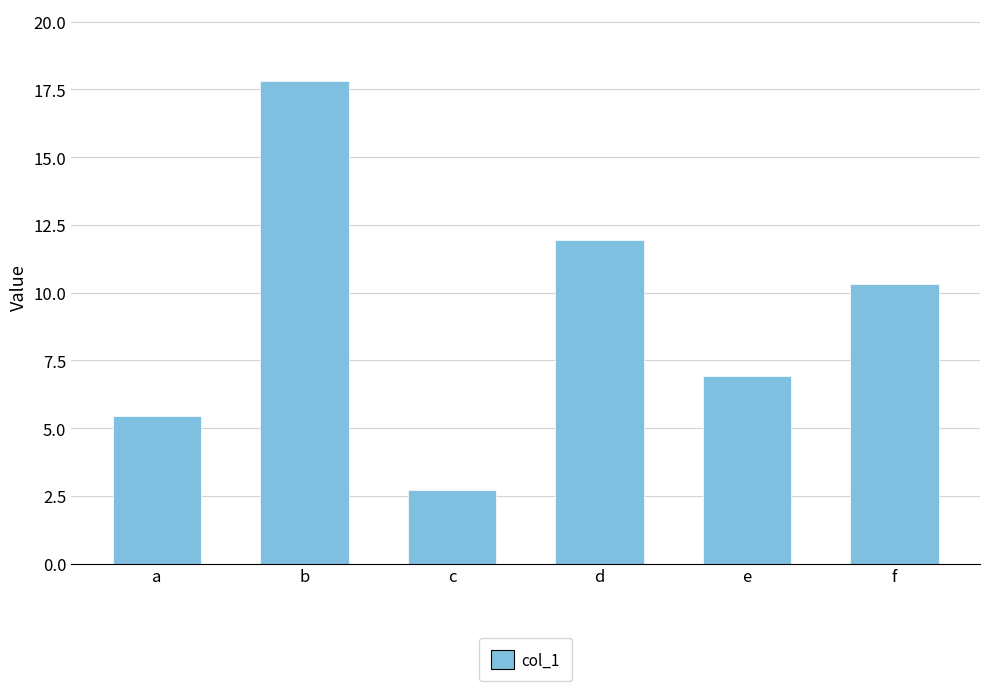

Are the bars grouped side by side (vs. stacked)?

No